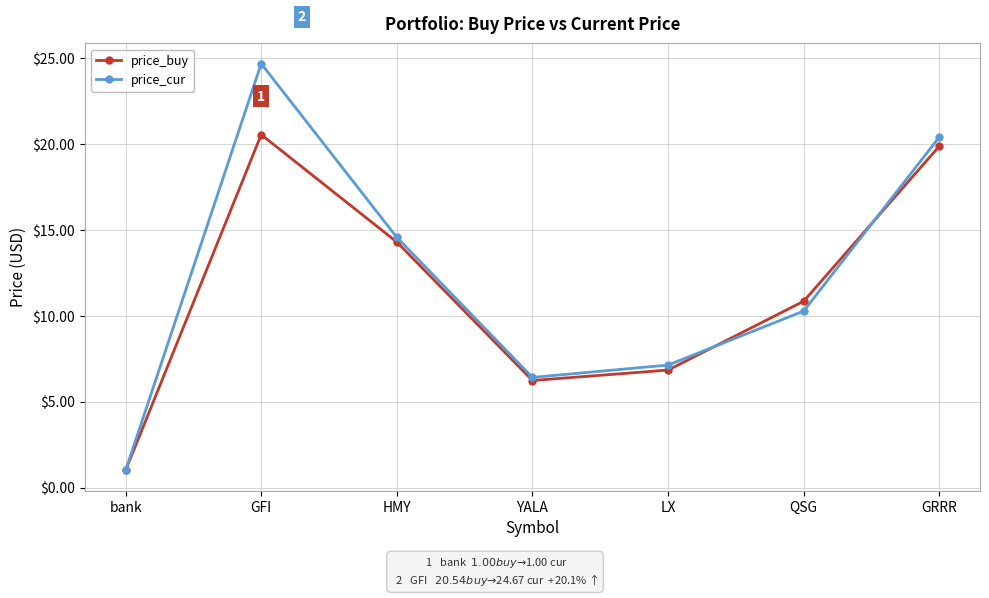

Where does the price_buy series first go above 10?

GFI